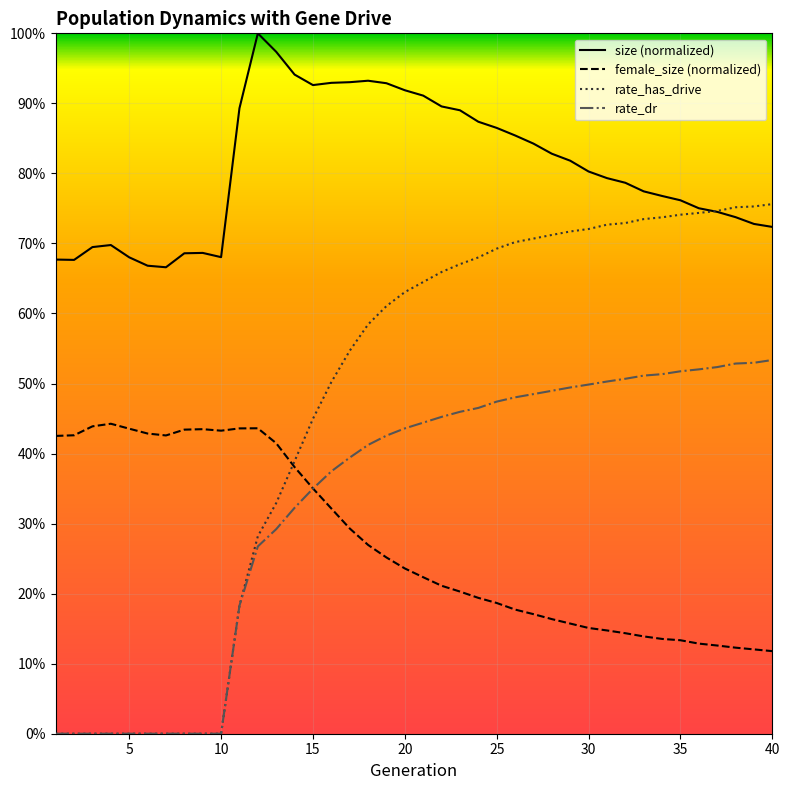

What is the sum of all size (normalized) values?

32.3